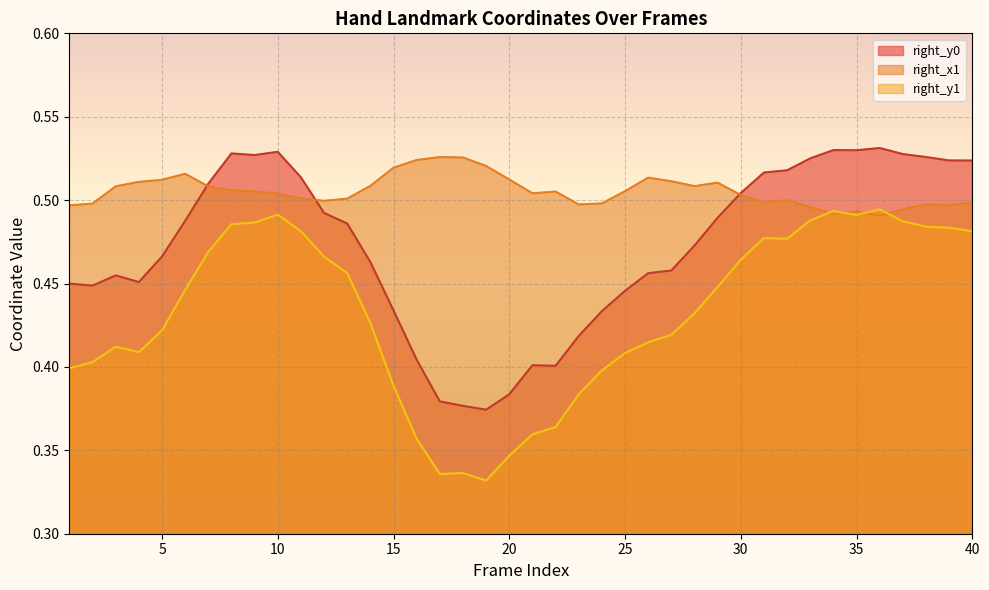

What are all the series names shown in the legend?

right_y0, right_x1, right_y1